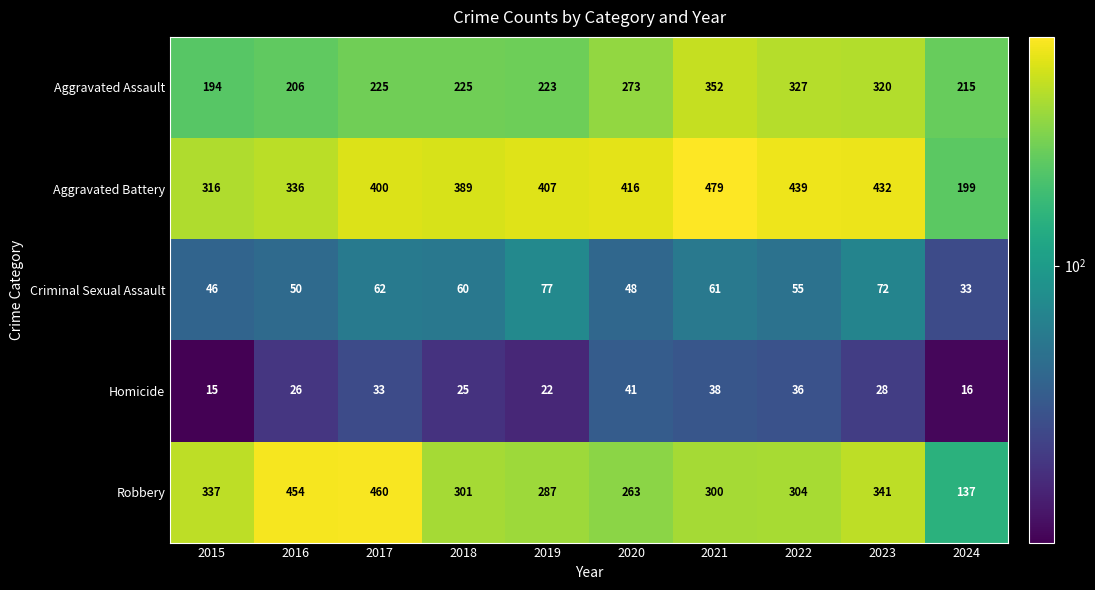

What is the total value across all series at 2021?

1230